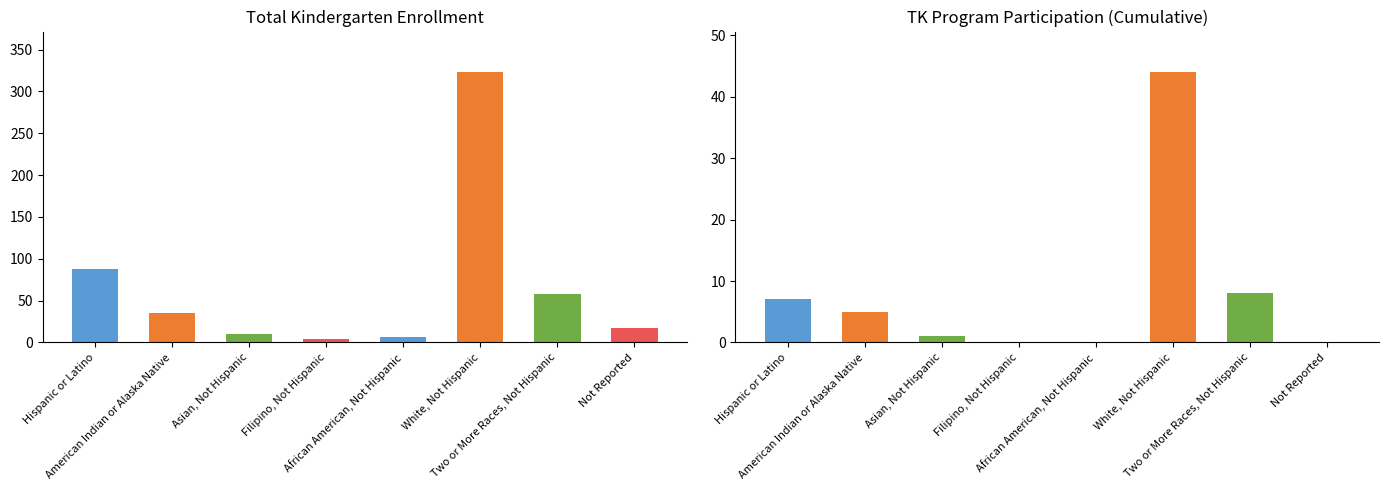

Reading left to right, list all the values displayed in this chart.

Total Kindergarten Enrollment: 88	35	10	4	6	323	58	17
TK Program Participation (Cumulative): 7	5	1	0	0	44	8	0